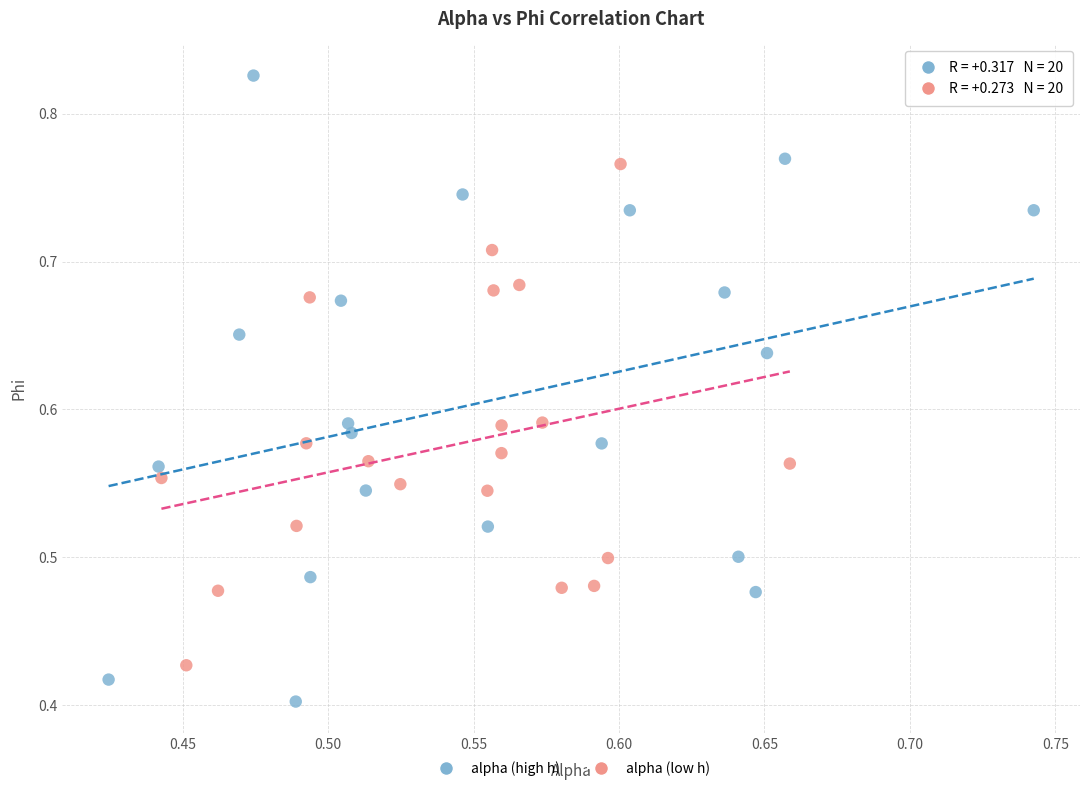

Which series has the largest Y range (max minus min)?

alpha (high h)